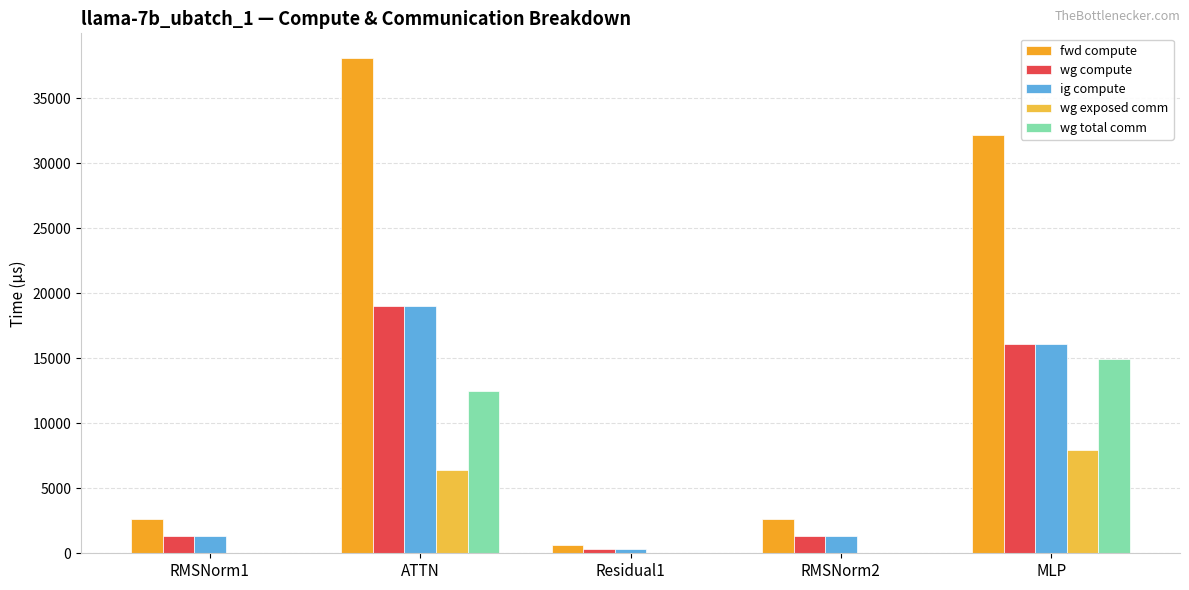

Which label corresponds to the largest value in the chart?

ATTN